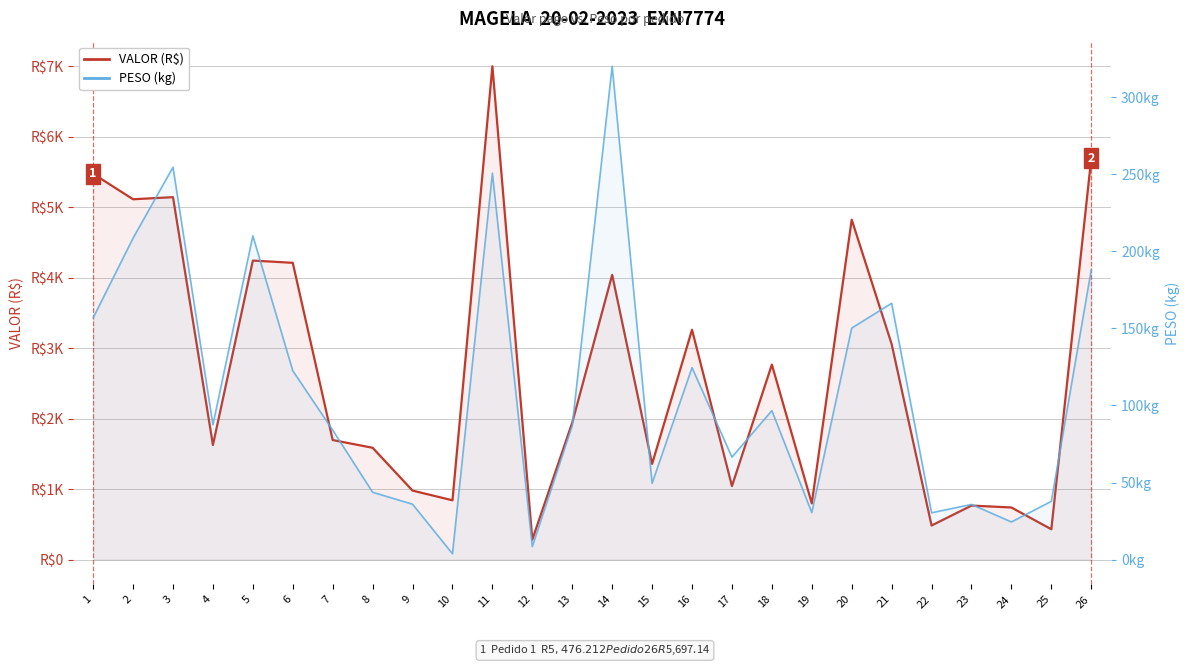

Is it true that PESO (kg) equals 29.9 at 7?

False